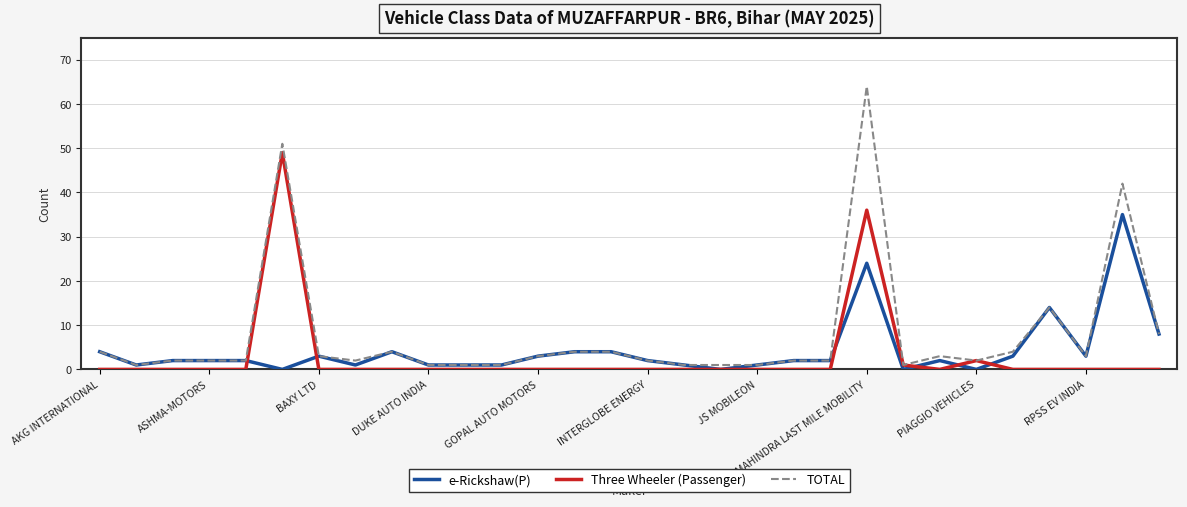

What is the greatest value displayed?

64